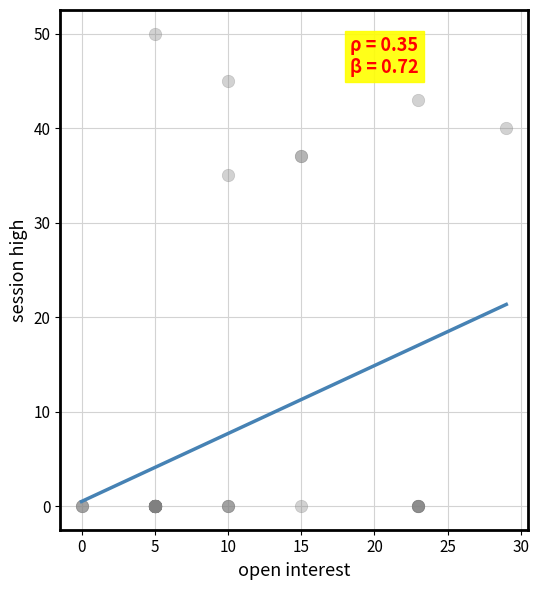

What Y value in the scatter plot is closest to 25?

35